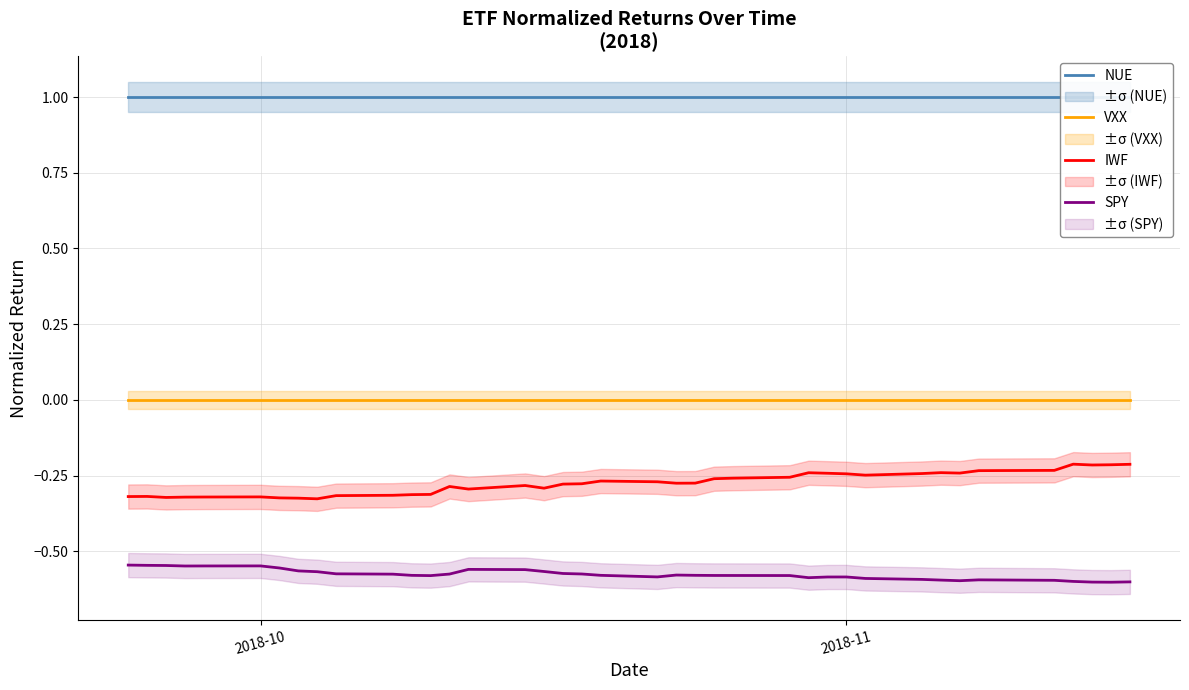

Reading left to right, extract all data points from this chart.

NUE: 1.0	1.0	1.0	1.0	1.0	1.0	1.0	1.0	1.0	1.0	1.0	1.0	1.0	1.0	1.0	1.0	1.0	1.0	1.0	1.0	1.0	1.0	1.0	1.0	1.0	1.0	1.0	1.0	1.0	1.0	1.0	1.0	1.0	1.0	1.0	1.0	1.0	1.0	1.0	1.0
VXX: 0.0	0.0	0.0	0.0	0.0	0.0	0.0	0.0	0.0	0.0	0.0	0.0	0.0	0.0	0.0	0.0	0.0	0.0	0.0	0.0	0.0	0.0	0.0	0.0	0.0	0.0	0.0	0.0	0.0	0.0	0.0	0.0	0.0	0.0	0.0	0.0	0.0	0.0	0.0	0.0
IWF: -0.3	-0.3	-0.3	-0.3	-0.3	-0.3	-0.3	-0.3	-0.3	-0.3	-0.3	-0.3	-0.3	-0.3	-0.3	-0.3	-0.3	-0.3	-0.3	-0.3	-0.3	-0.3	-0.3	-0.3	-0.3	-0.3	-0.2	-0.2	-0.2	-0.2	-0.2	-0.2	-0.2	-0.2	-0.2	-0.2	-0.2	-0.2	-0.2	-0.2
SPY: -0.5	-0.5	-0.5	-0.5	-0.5	-0.5	-0.6	-0.6	-0.6	-0.6	-0.6	-0.6	-0.6	-0.6	-0.6	-0.6	-0.6	-0.6	-0.6	-0.6	-0.6	-0.6	-0.6	-0.6	-0.6	-0.6	-0.6	-0.6	-0.6	-0.6	-0.6	-0.6	-0.6	-0.6	-0.6	-0.6	-0.6	-0.6	-0.6	-0.6